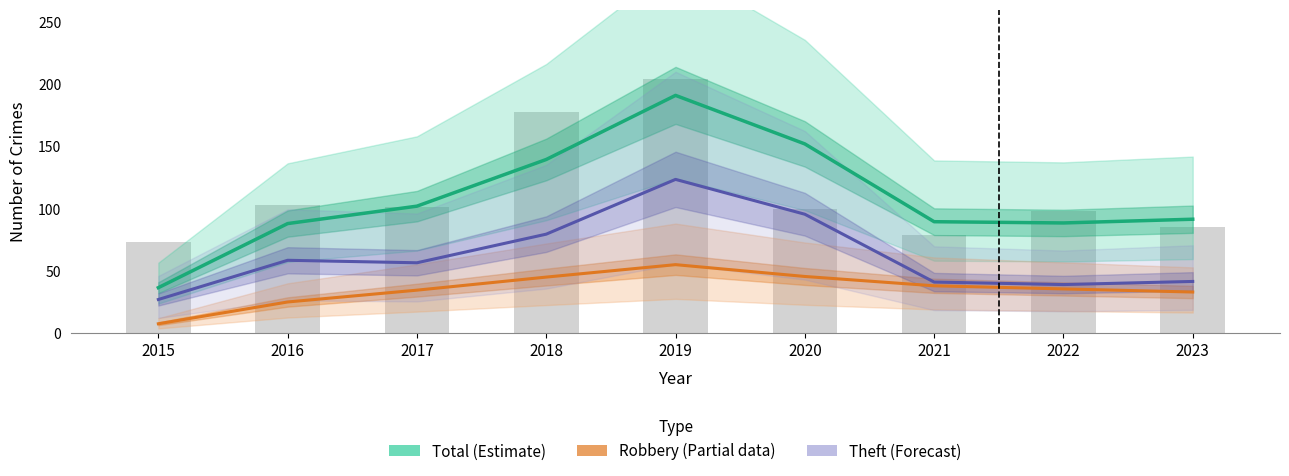

What is the value of the Theft (Forecast) bar at the 3rd from the left?

56.5